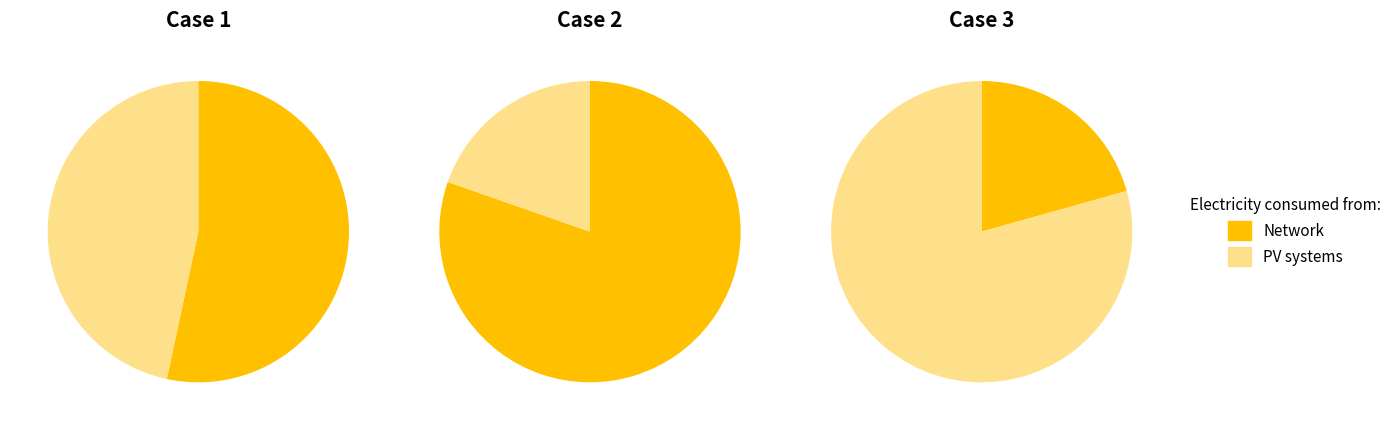

To the nearest percent, what portion does 0 represent?

22%